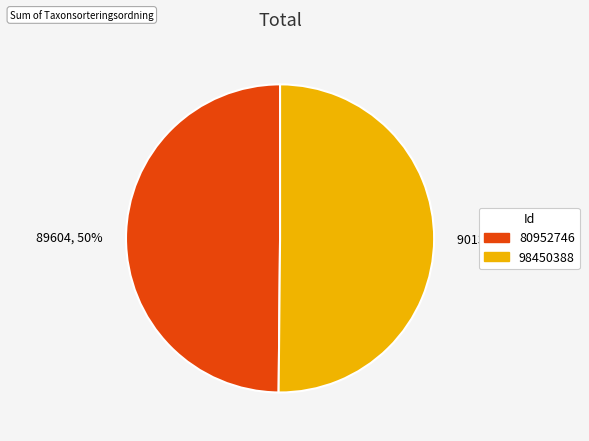

To the nearest percent, what portion does 80952746 represent?

50%